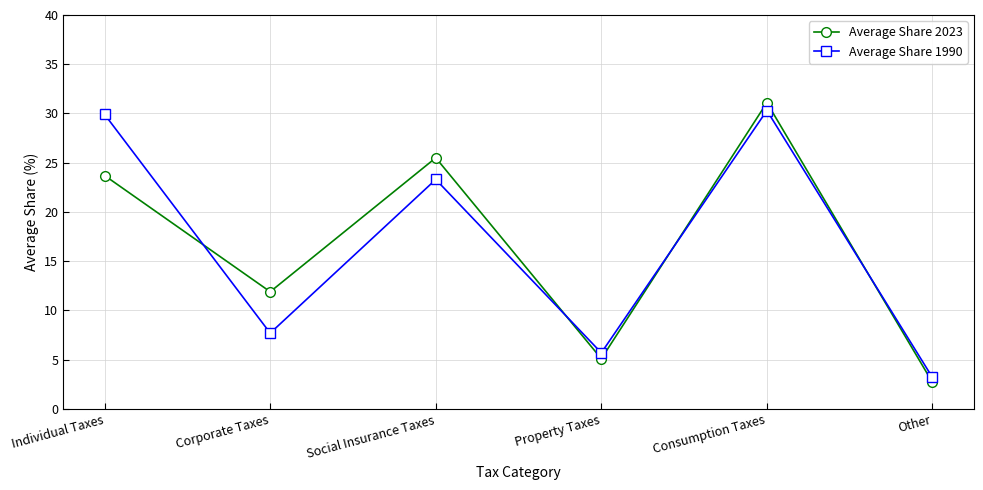

What is the difference between the maximum and minimum values in the Average Share 2023 series?

28.4